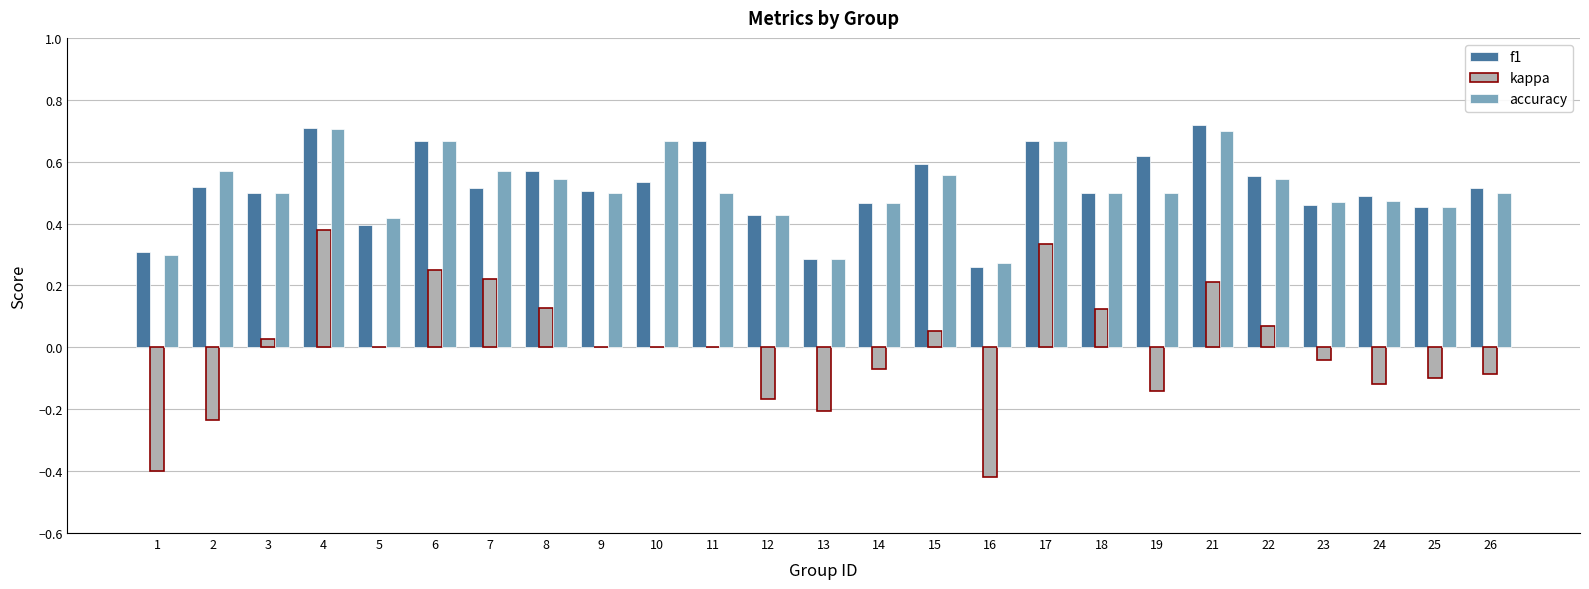

How many distinct data groups are displayed?

3